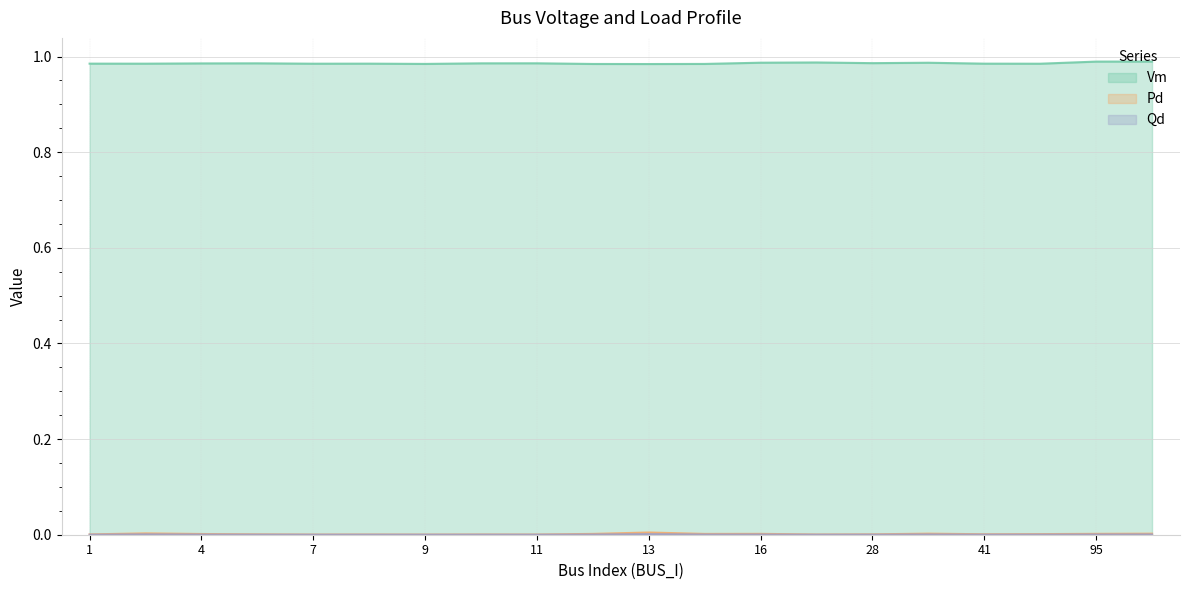

How many interior local valleys does the Vm series have?

6